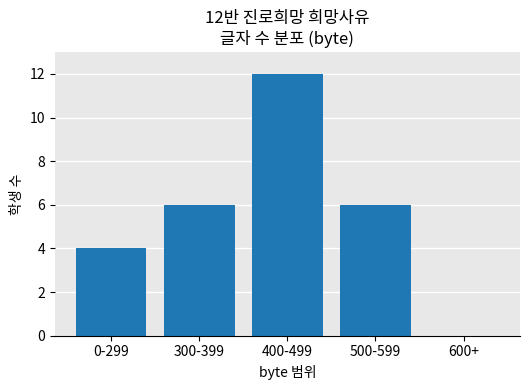

What is the sum of all values?

28